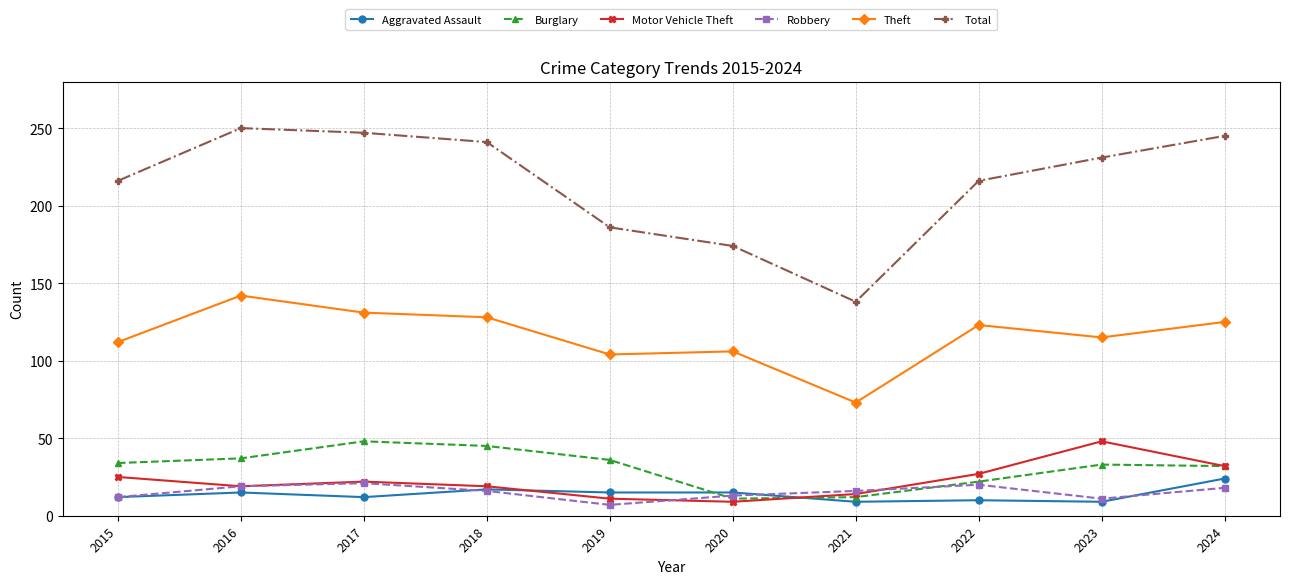

True or false: Aggravated Assault and Total intersect in this chart.

False